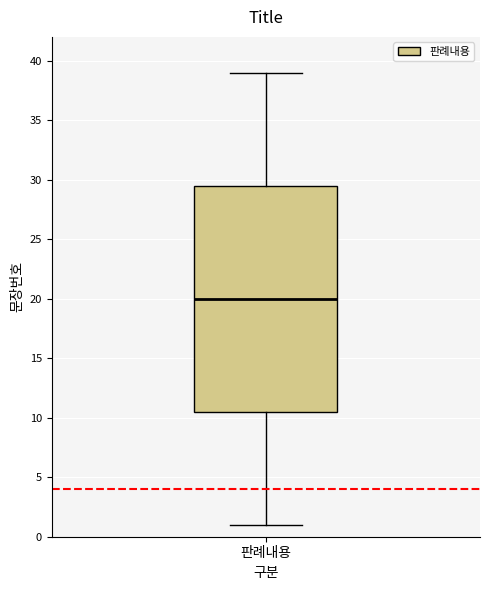

Transcribe this box plot: give where the median line is, the range the box spans, and where the two whiskers end, as read against the y-axis. The values are not printed on the chart, so give them approximately, as read against the axis.

median 20.0, box 10.5 to 29.5, whiskers 1.0 to 39.0